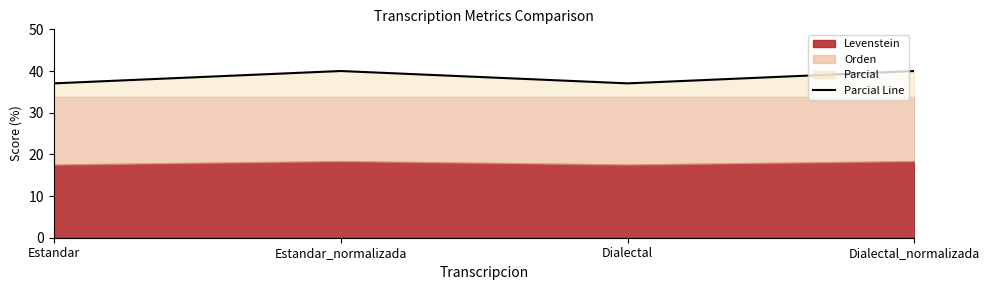

Reading right to left, transcribe all the data shown in this chart.

Dialectal_normalizada=40.0	Dialectal=37.0	Estandar_normalizada=40.0	Estandar=37.0